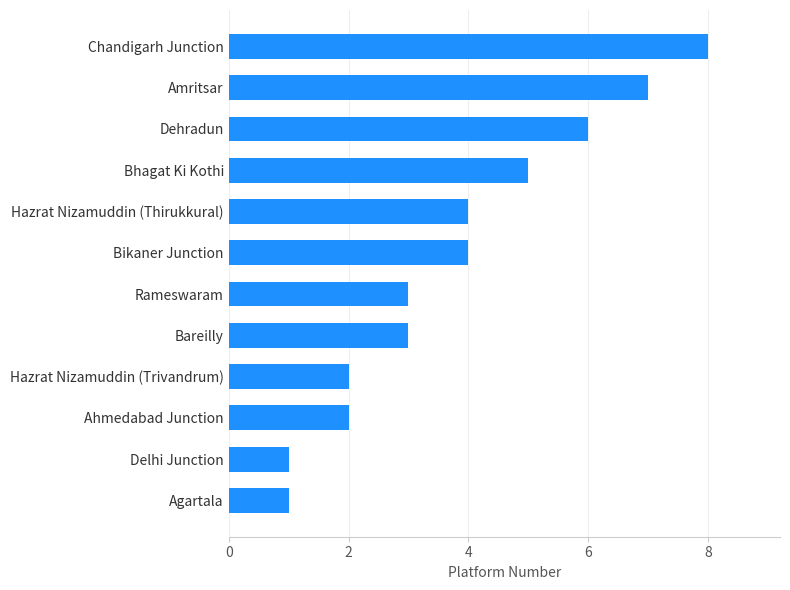

Is it true that the value at Hazrat Nizamuddin (Thirukkural) is 4?

True